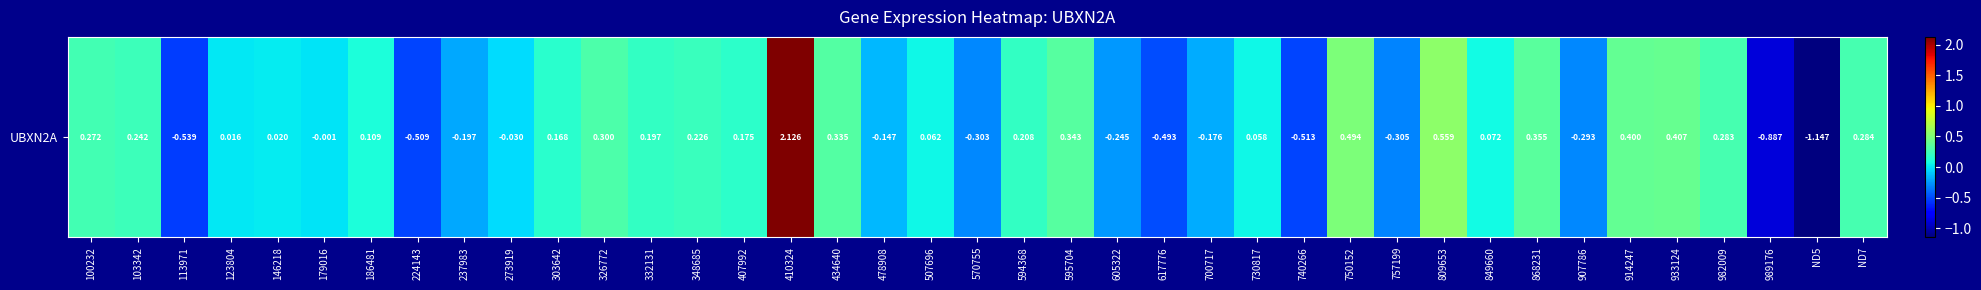

Which label corresponds to the largest value in the chart?

410324